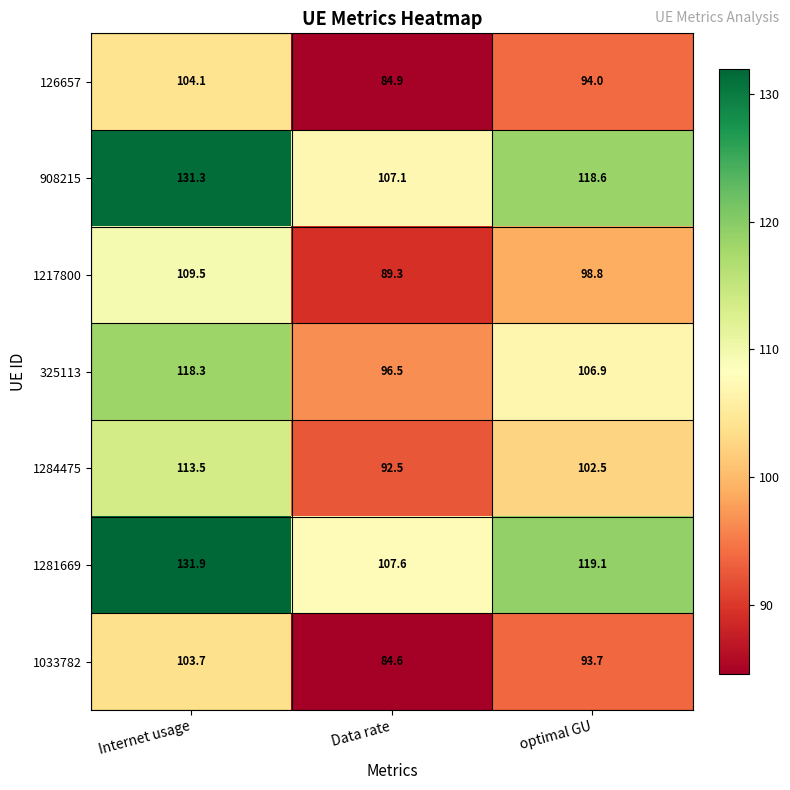

Which category has the lowest value in the 908215 series?

Data rate